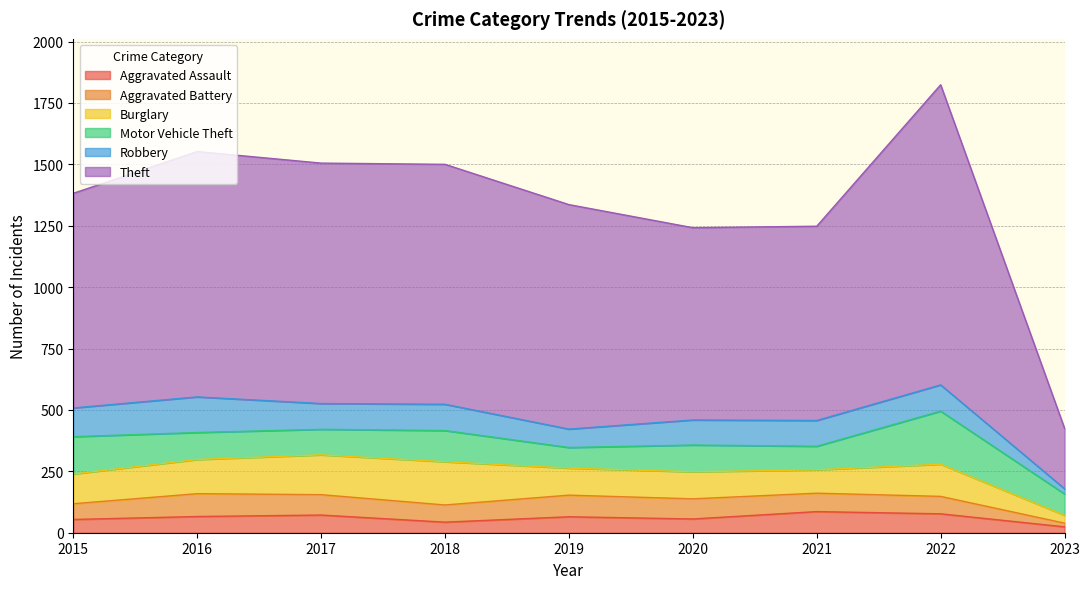

List the series in order of their peak value, highest first.

Theft, Motor Vehicle Theft, Burglary, Robbery, Aggravated Battery, Aggravated Assault